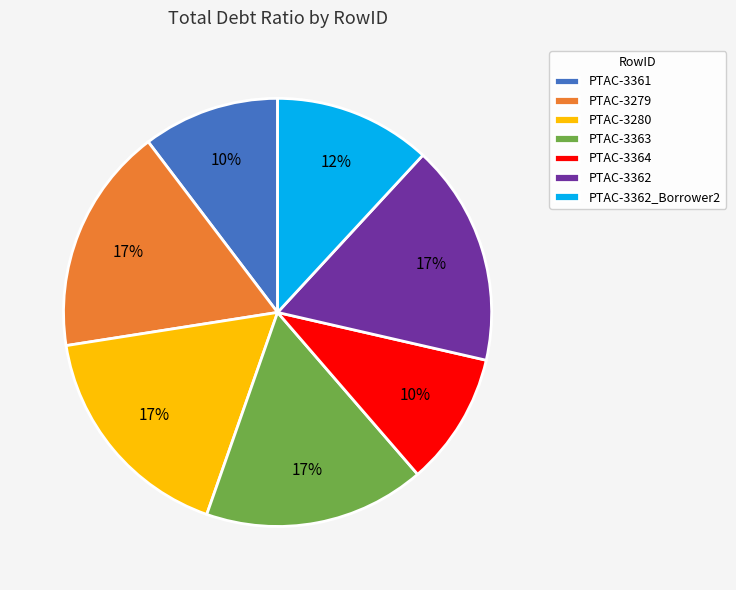

How many segments does this pie chart have?

7